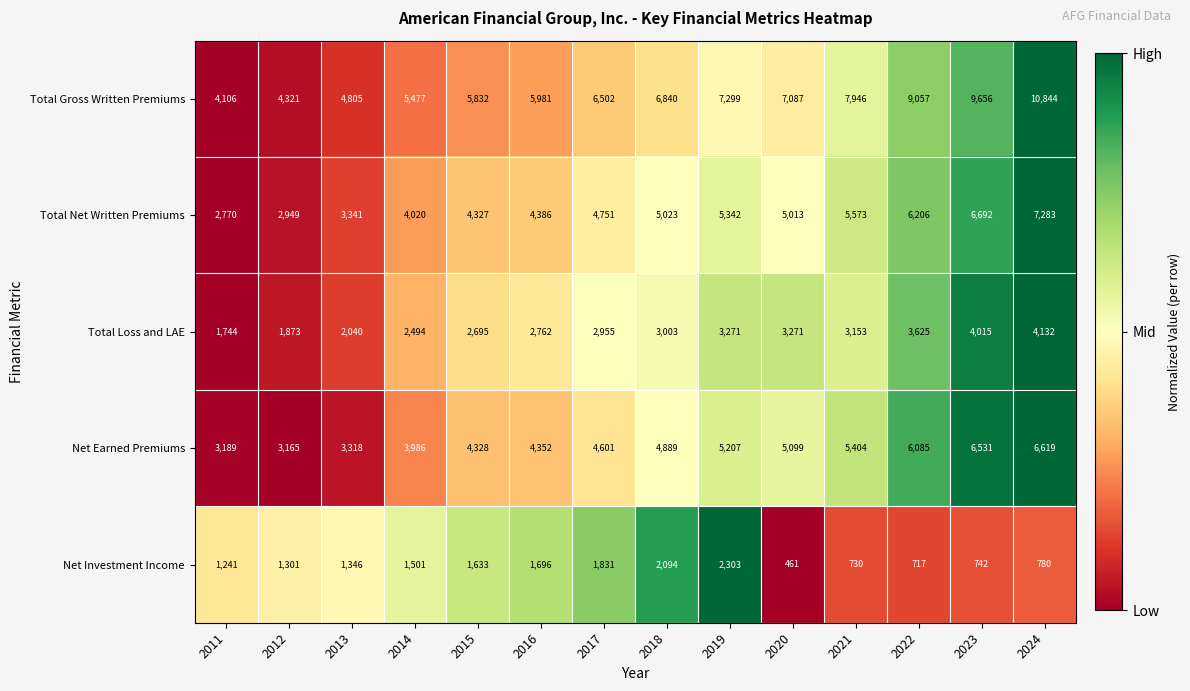

Is it true that Total Gross Written Premiums equals 2005 at 2015?

False